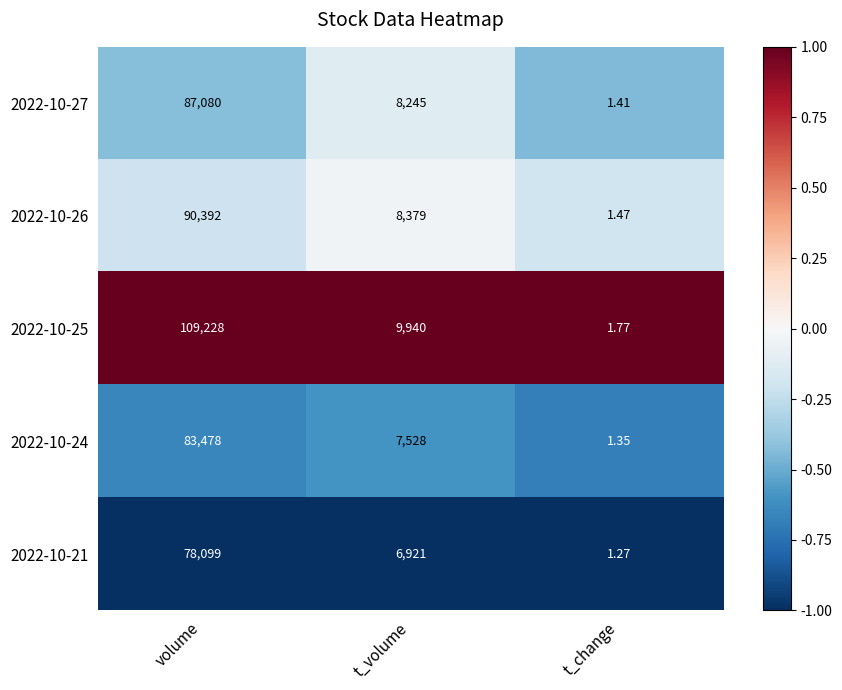

What is the spread (max minus min) of values at t_change?

0.5